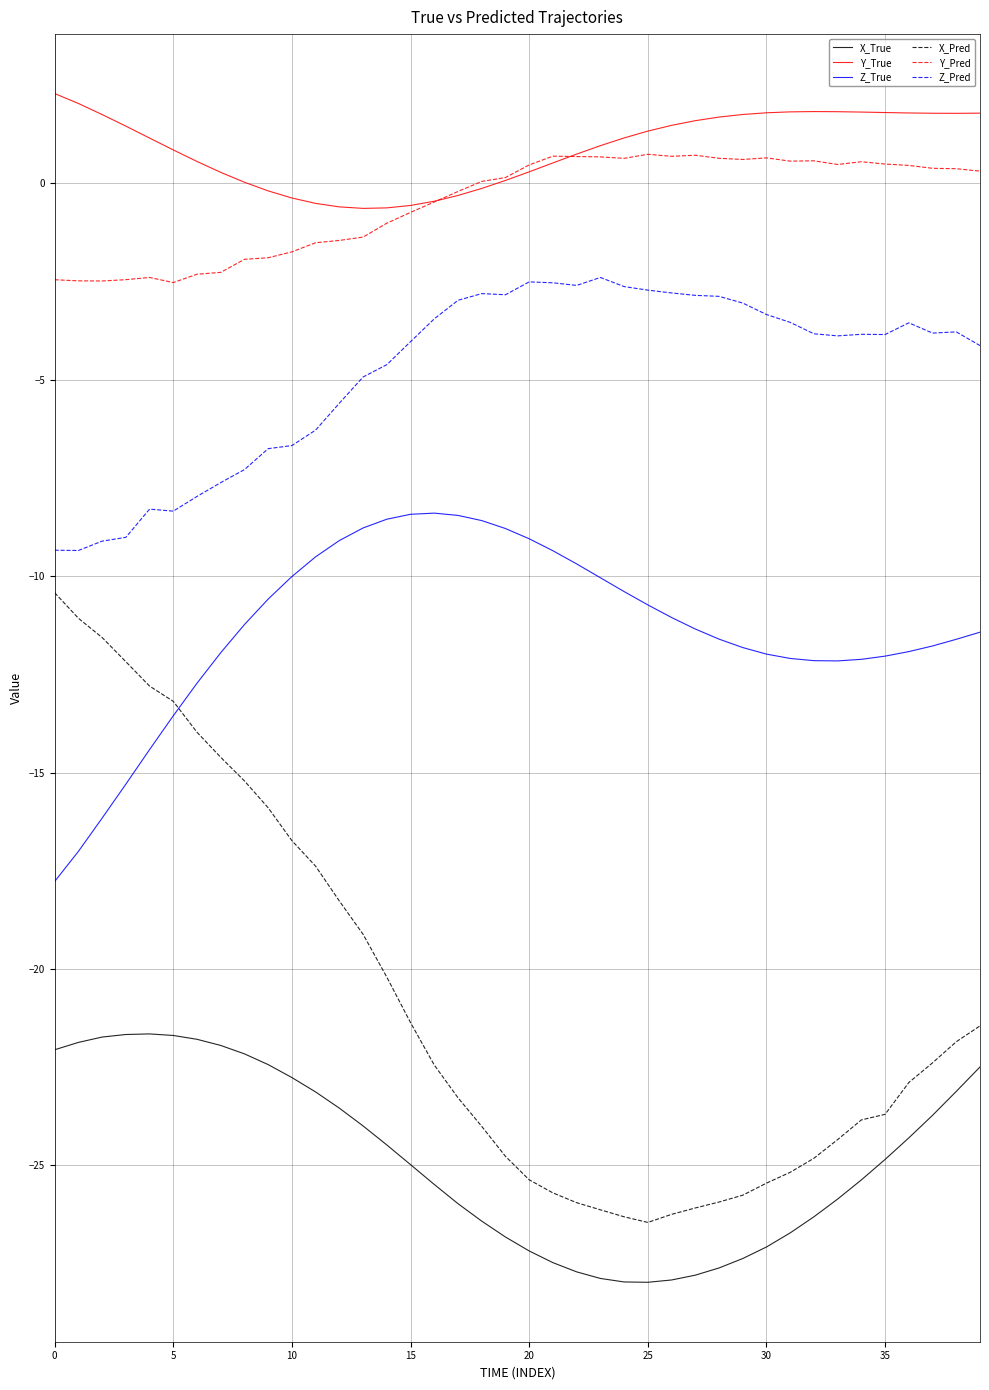

Rank the series by their maximum value, from lowest to highest.

X_True, X_Pred, Z_True, Z_Pred, Y_Pred, Y_True